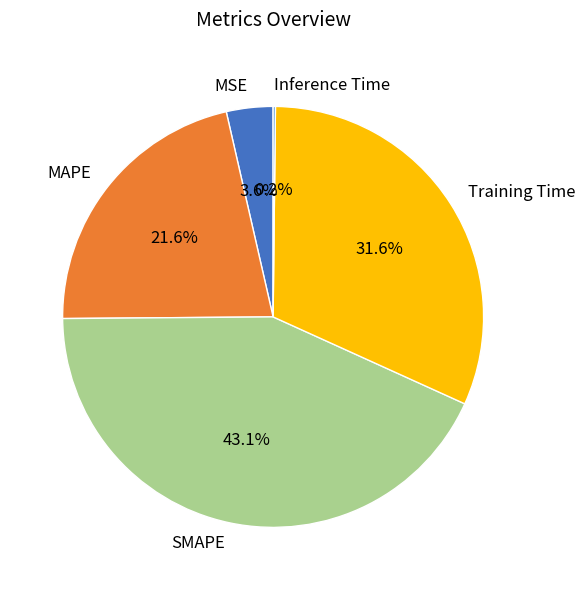

What portion of the pie excludes Training Time?

68.4%